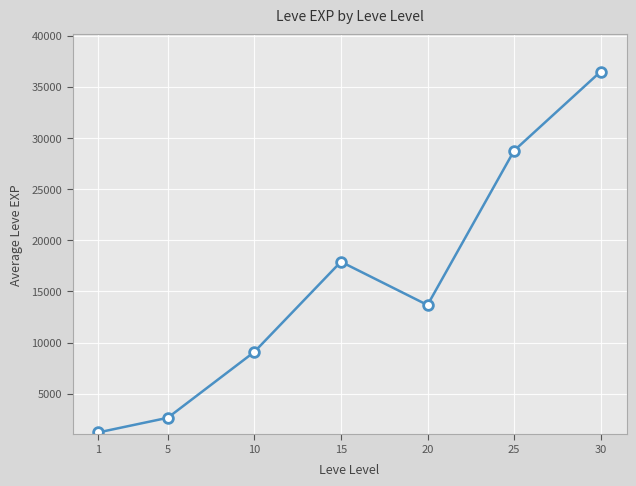

True or false: the data shows 4709 at 10.

False